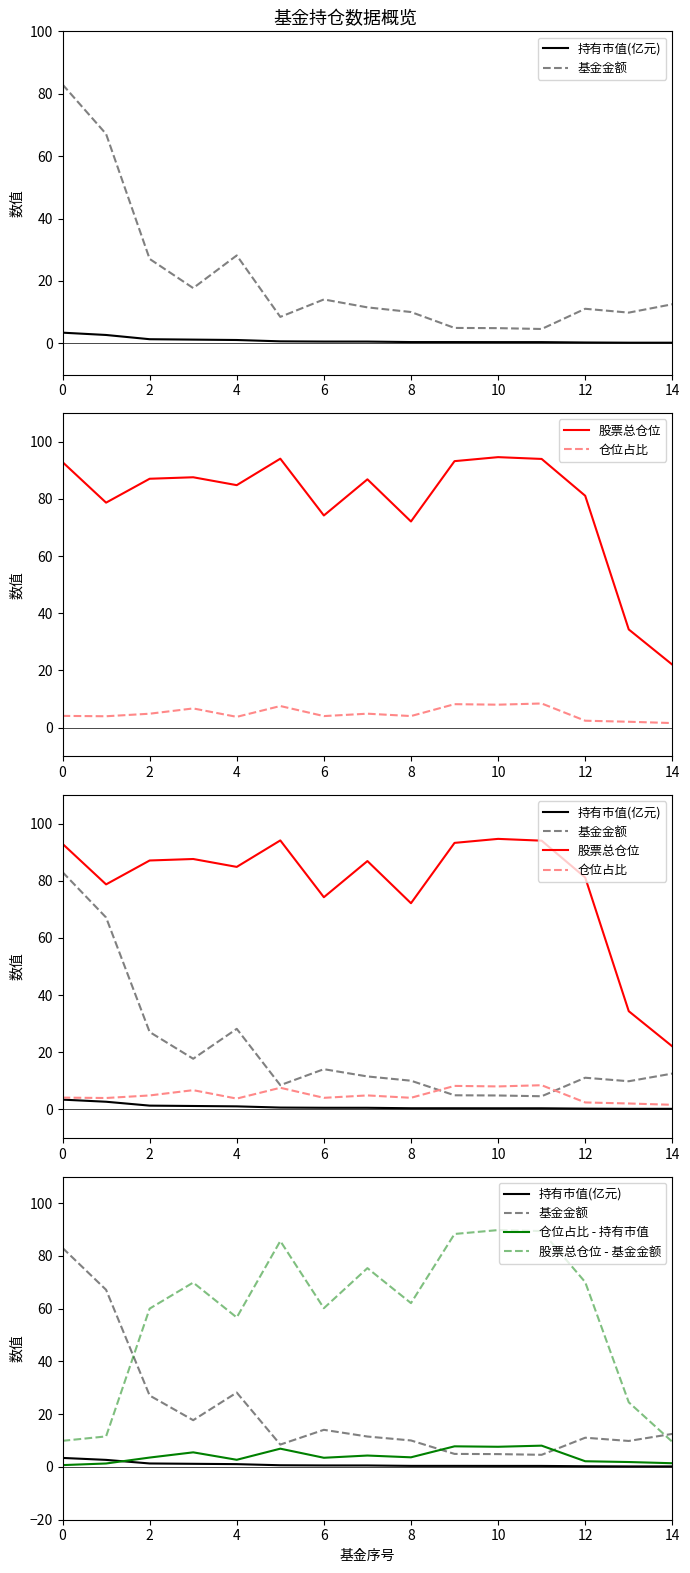

True or false: 仓位占比 - 持有市值 and 股票总仓位 intersect in this chart.

False